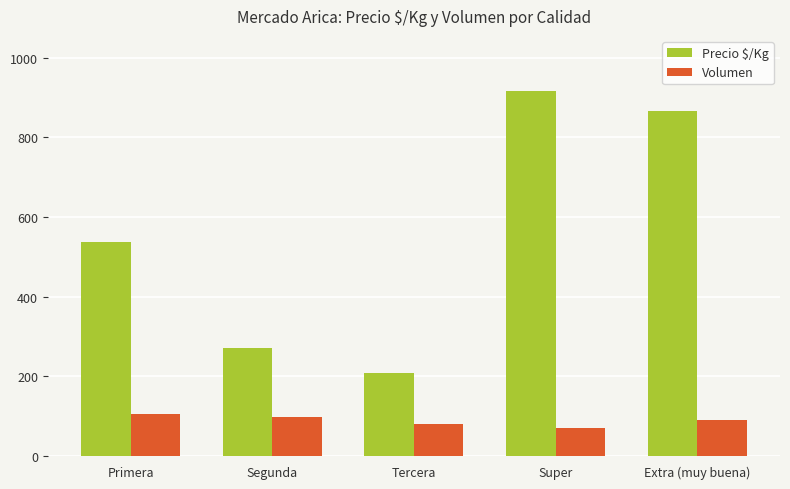

Reading right to left, extract all data points from this chart.

Precio $/Kg: Extra (muy buena)=865	Super=917	Tercera=208	Segunda=271	Primera=536
Volumen: Extra (muy buena)=90	Super=70	Tercera=80	Segunda=97	Primera=105